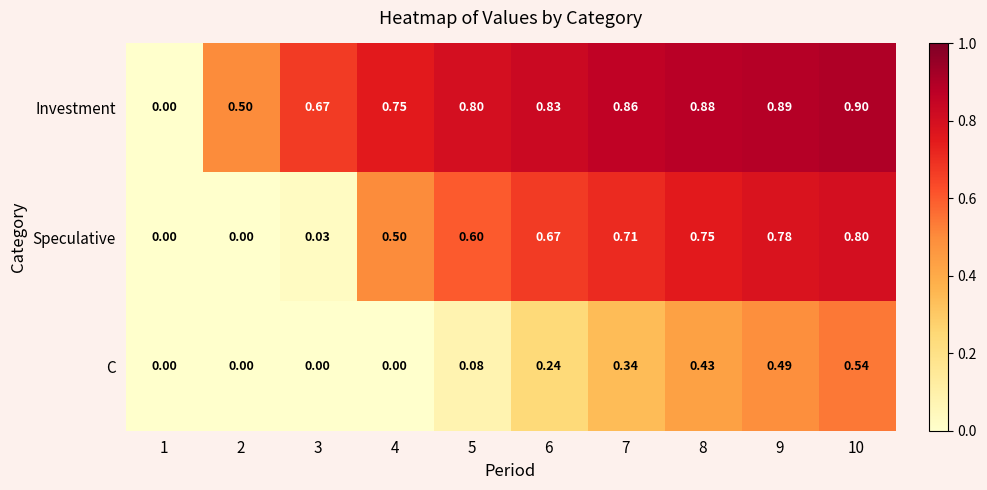

Which series has the largest total across all categories?

Investment